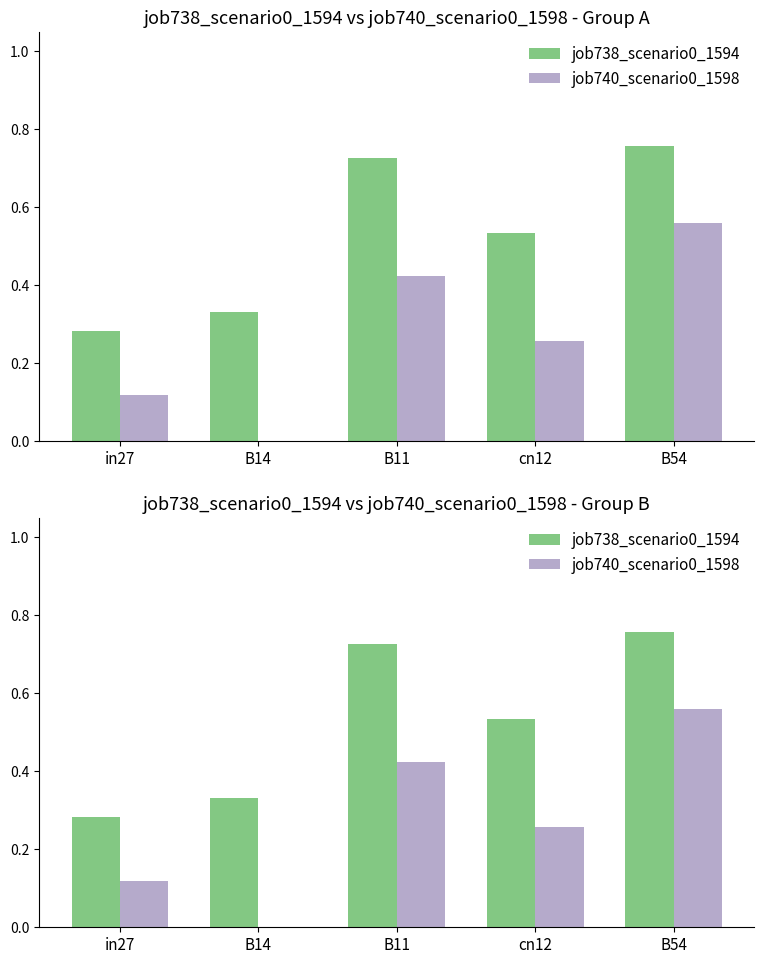

Count the number of categories in the chart.

5